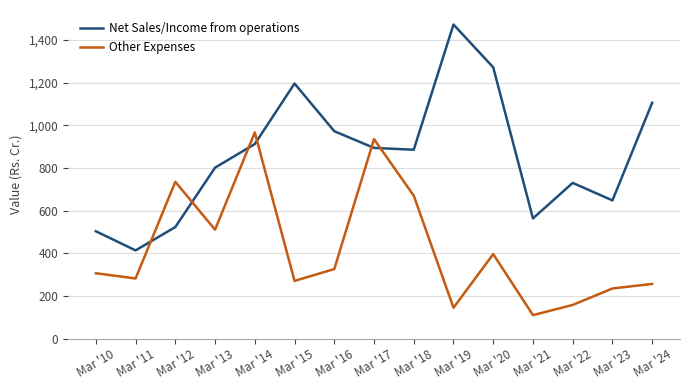

At which category does Other Expenses reach its first local valley?

Mar '11